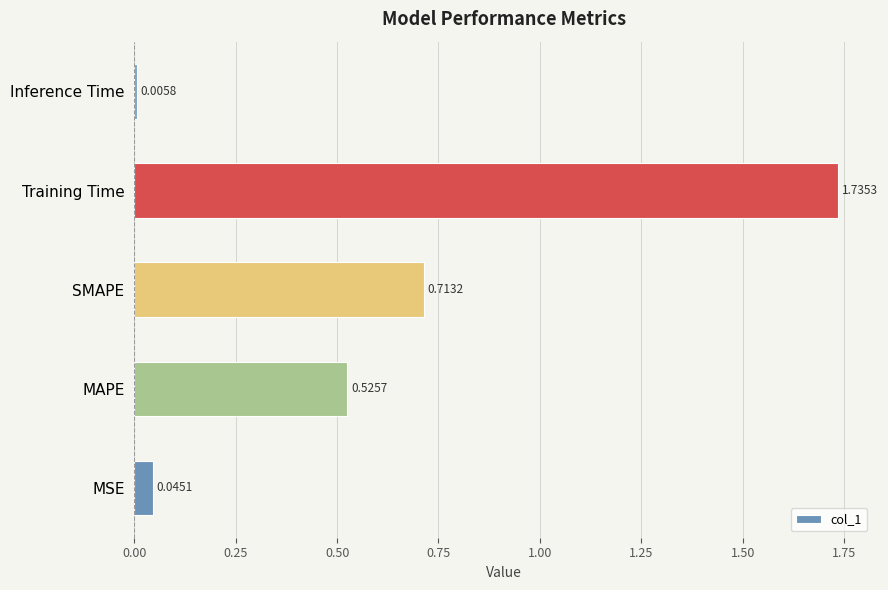

What is the average value?

0.6